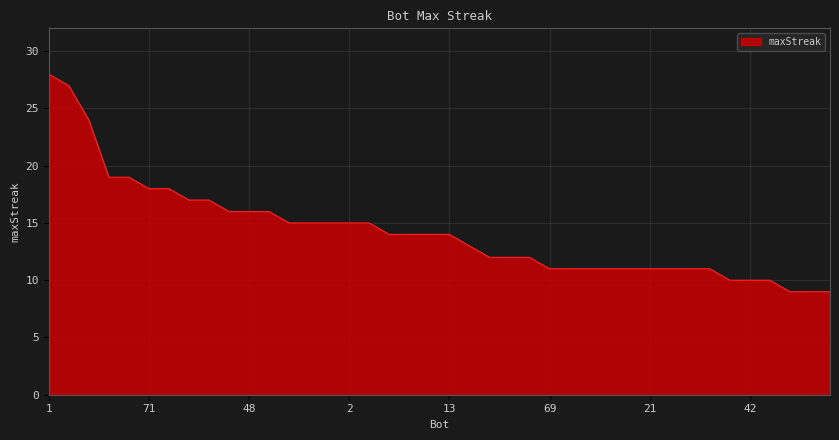

What is the smallest value displayed?

9